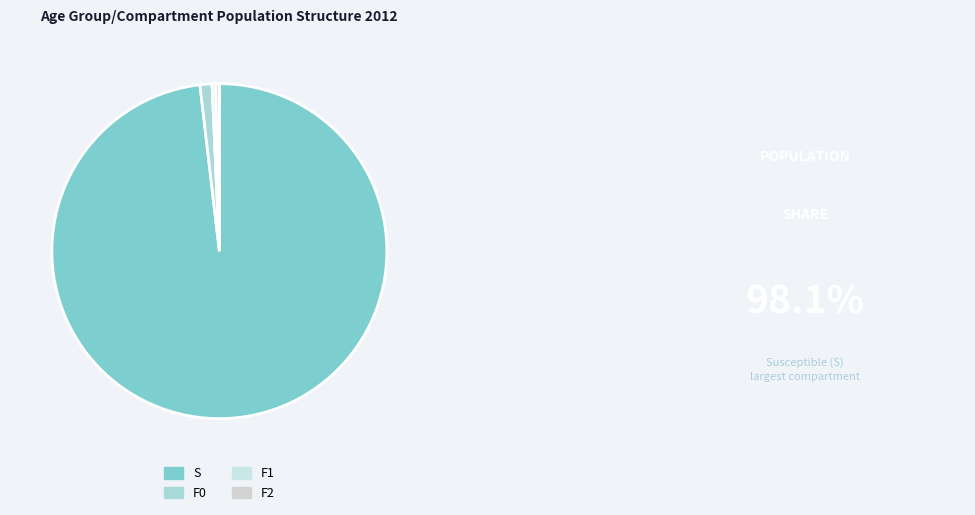

How many segments does this pie chart have?

4